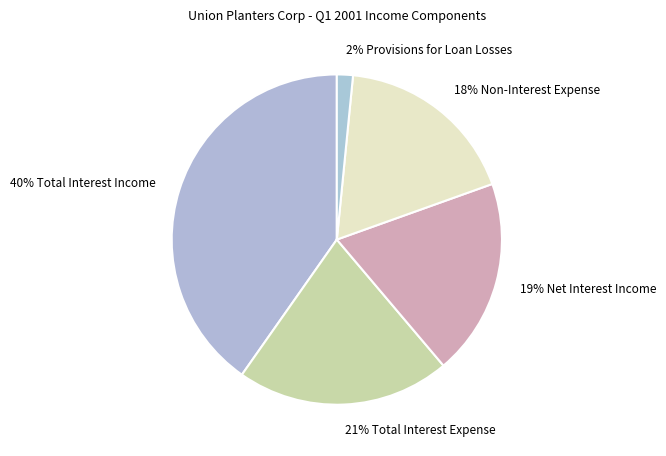

Which slice is the smallest?

2% Provisions for Loan Losses